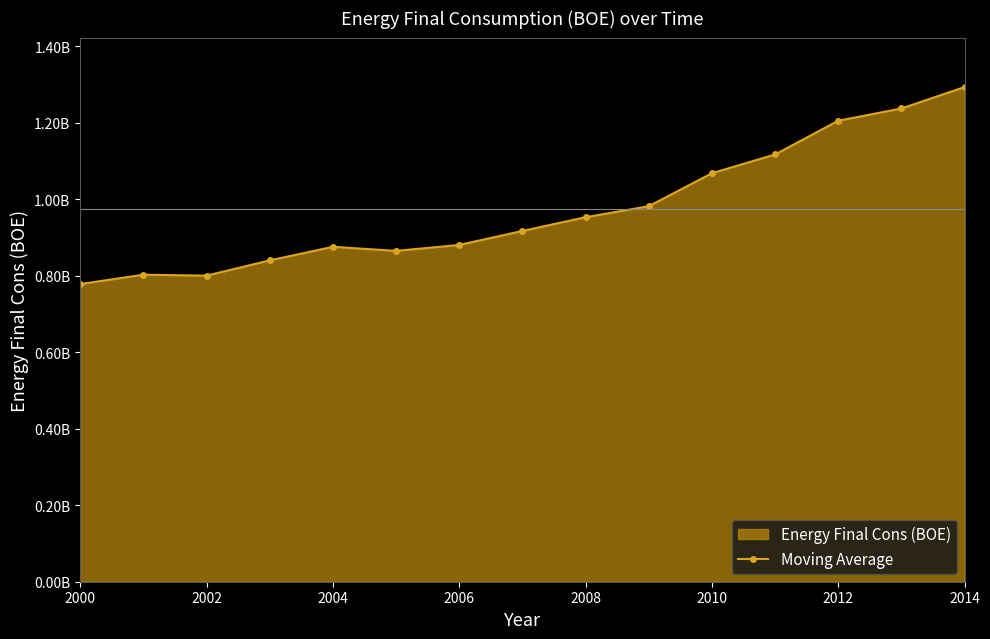

Reading left to right, list all the values displayed in this chart.

777925086	802325064	799925653	839747924	875261394	864600867	880152782	916720038	952594312	981341686	1067542087	1116599274	1204817077	1236725000	1292796273